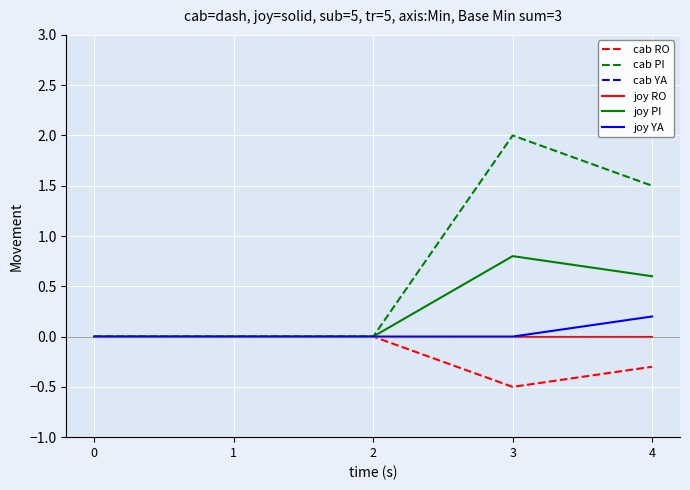

Is this an area chart (filled region under the line)?

No